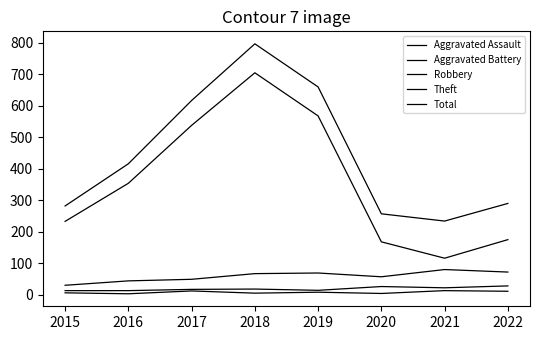

Does the chart have visible grid lines?

No